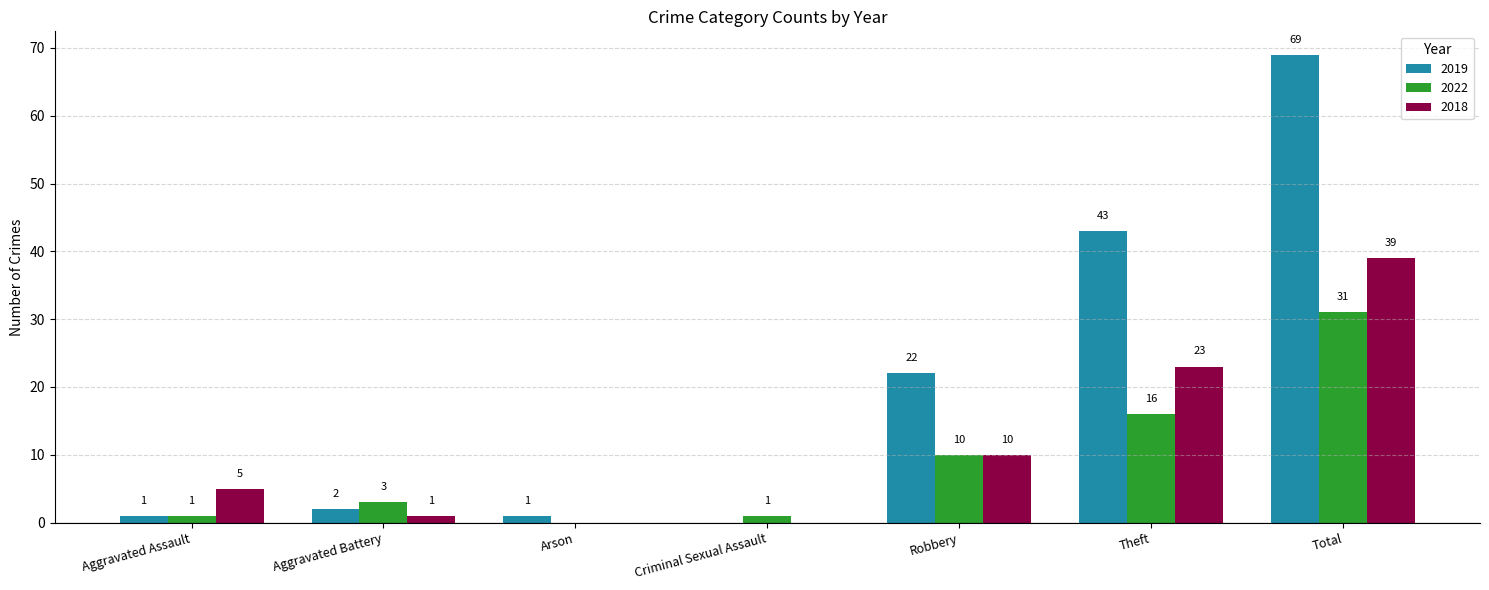

What is the maximum value shown in the chart?

69